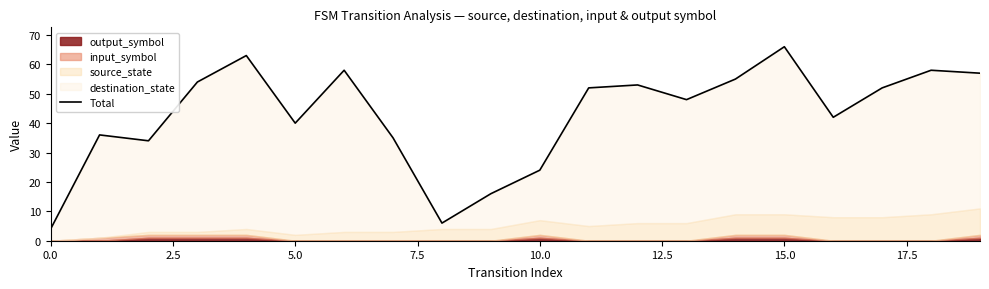

What is the change in value from 2.5 to 17.5?

-1